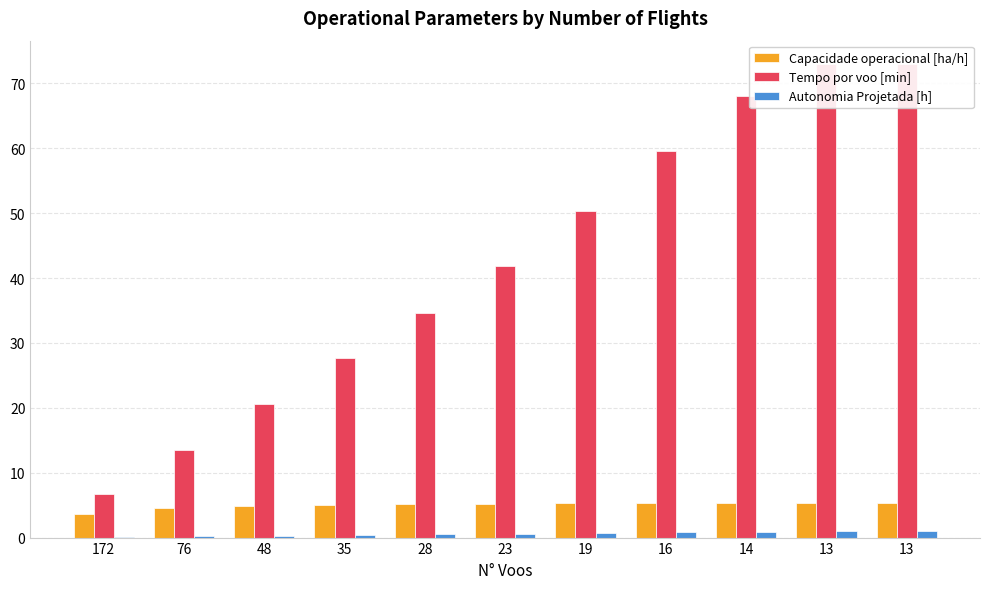

How many bars are there in each group?

3